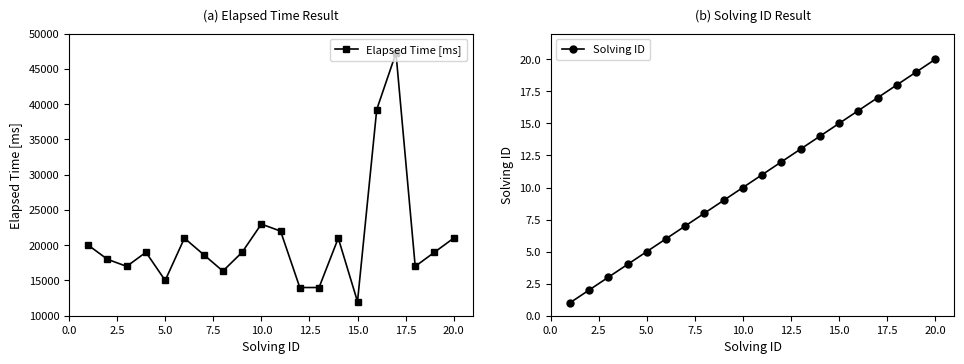

True or false: Solving ID and Elapsed Time [ms] cross at least once.

False